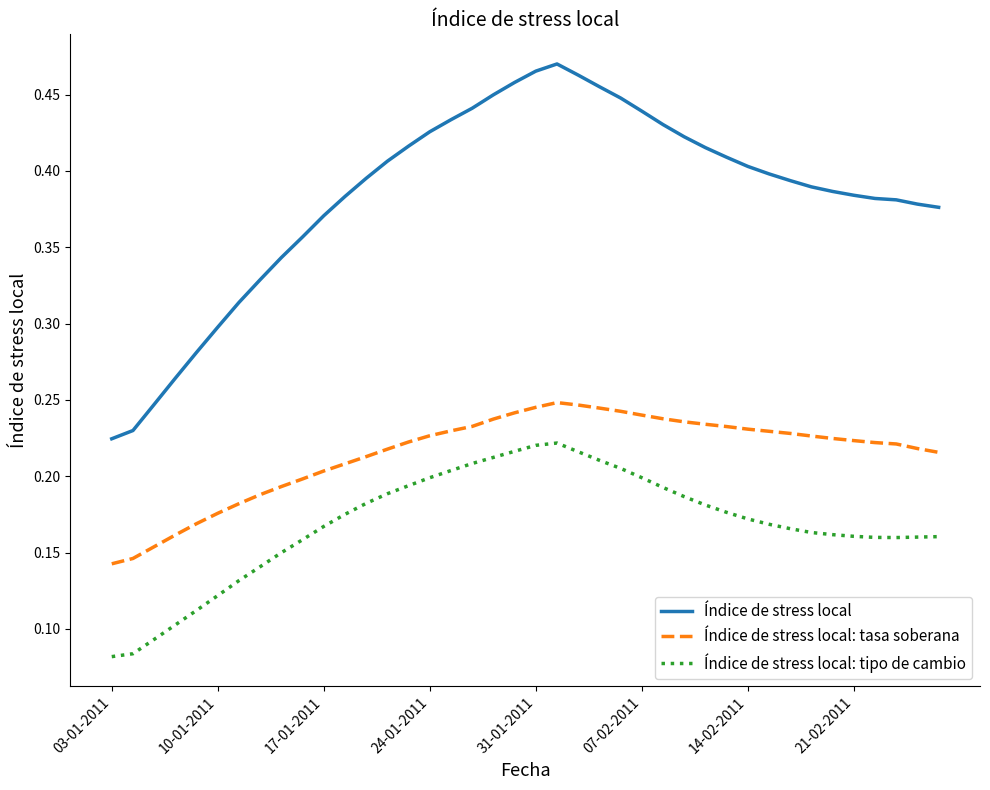

Does the chart display data point markers on the line(s)?

No